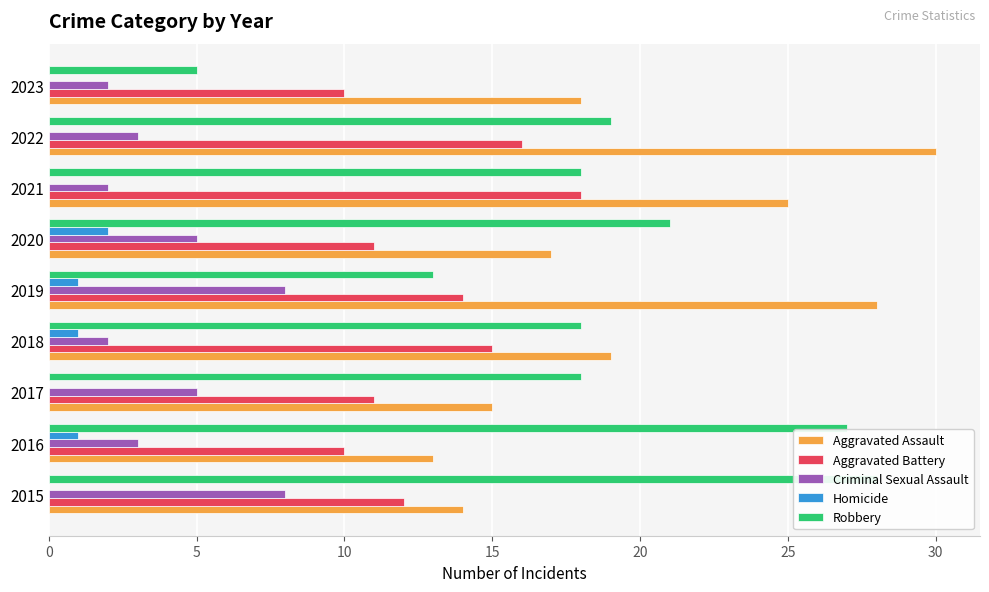

True or false: Robbery has a value of 27 at 2018.

False